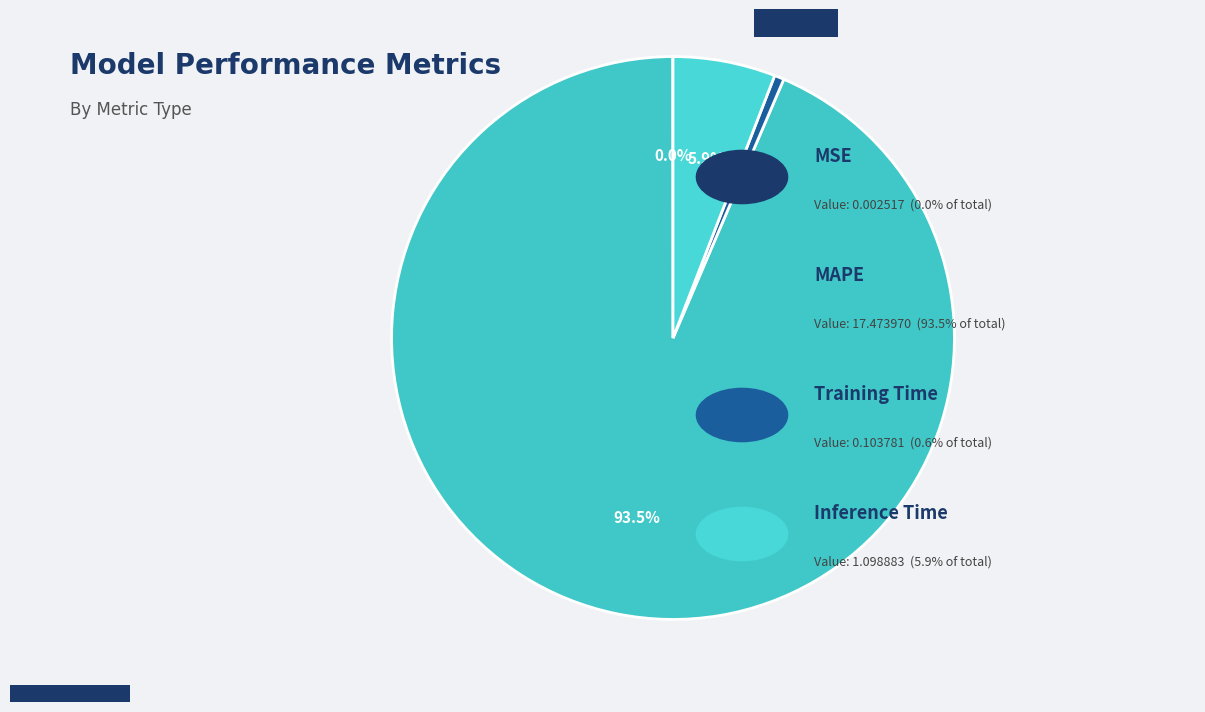

How many segments does this pie chart have?

4